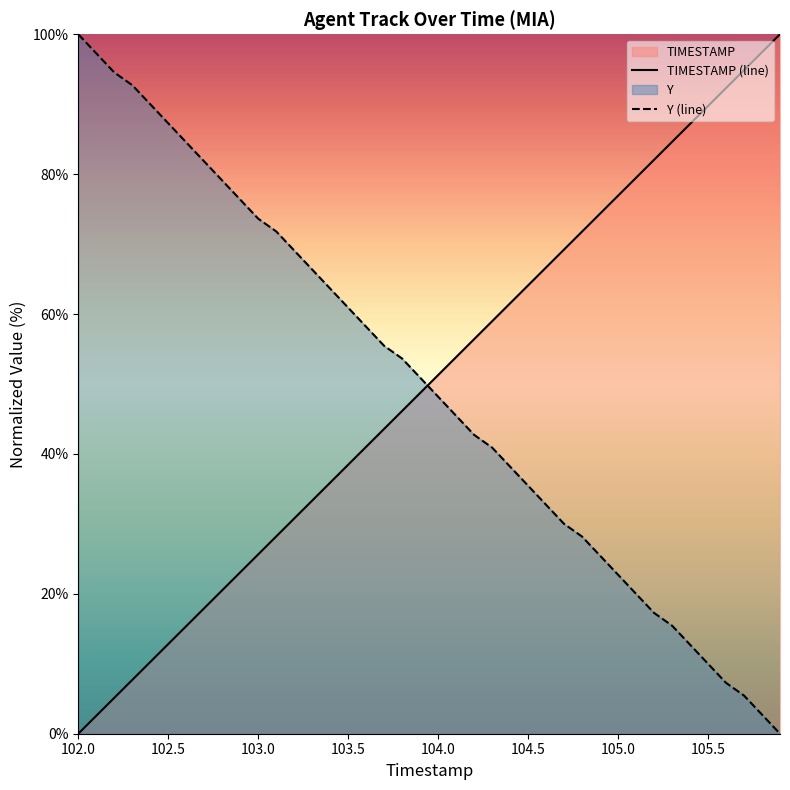

Reading left to right, list all the values displayed in this chart.

TIMESTAMP (line): 0.0	2.6	5.1	7.7	10.3	12.8	15.4	17.9	20.5	23.1	25.6	28.2	30.8	33.3	35.9	38.5	41.0	43.6	46.2	48.7	51.3	53.8	56.4	59.0	61.5	64.1	66.7	69.2	71.8	74.4	76.9	79.5	82.1	84.6	87.2	89.7	92.3	94.9	97.4	100.0
Y (line): 100.0	97.3	94.5	92.7	90.0	87.3	84.5	81.8	79.1	76.4	73.6	71.8	69.1	66.4	63.6	60.9	58.2	55.5	53.6	50.9	48.2	45.5	42.7	40.9	38.2	35.5	32.7	30.0	28.2	25.5	22.7	20.0	17.3	15.5	12.7	10.0	7.3	5.5	2.7	0.0